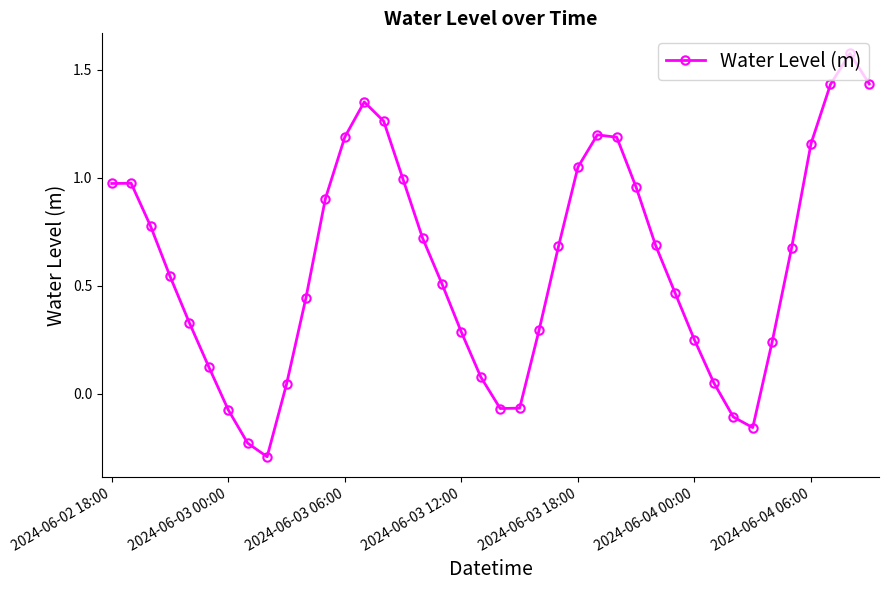

What is the average value?

0.6